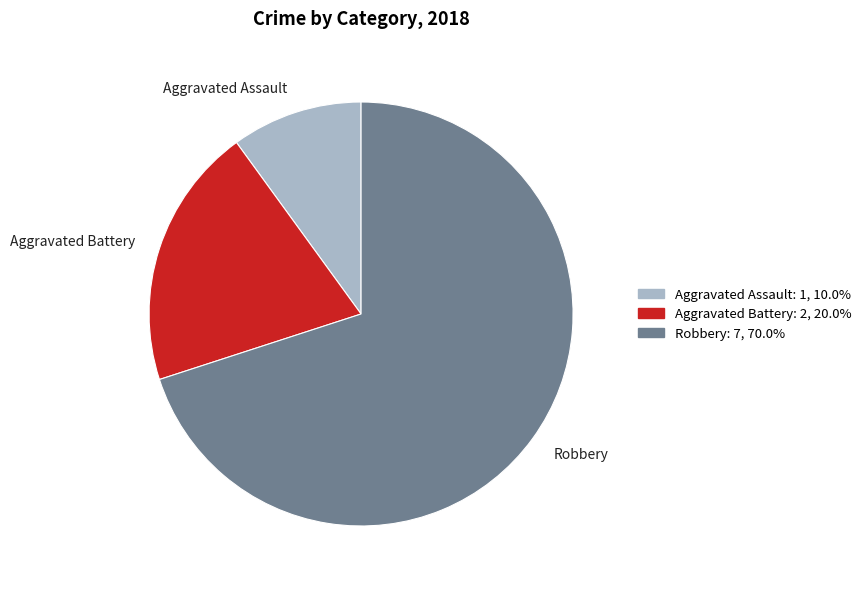

What is the majority slice?

Robbery